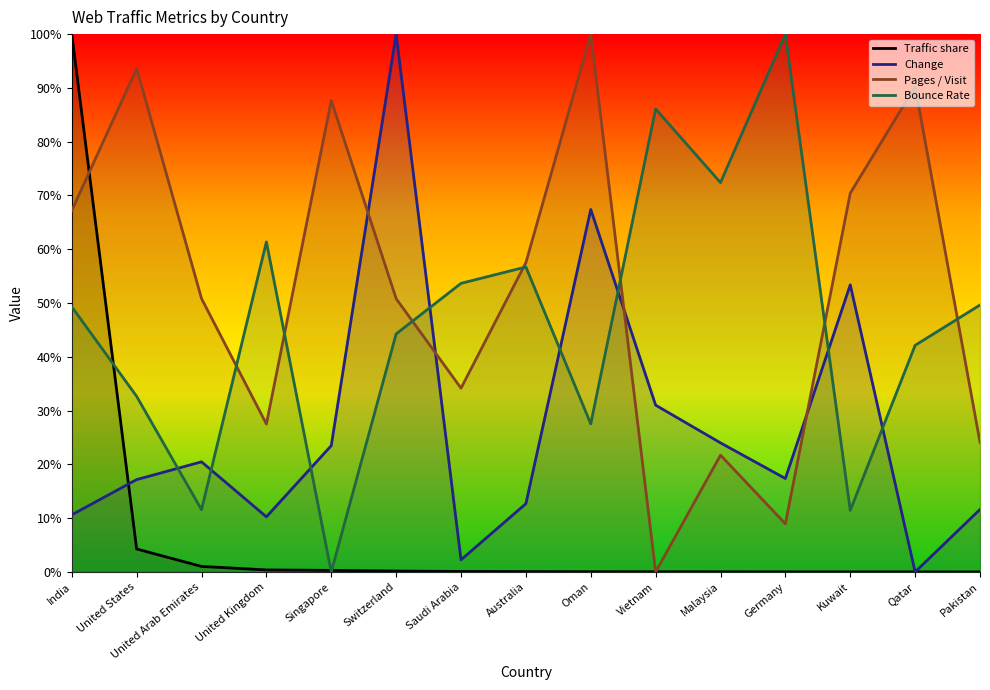

Between United Arab Emirates and Malaysia, which series saw the biggest shift?

Bounce Rate